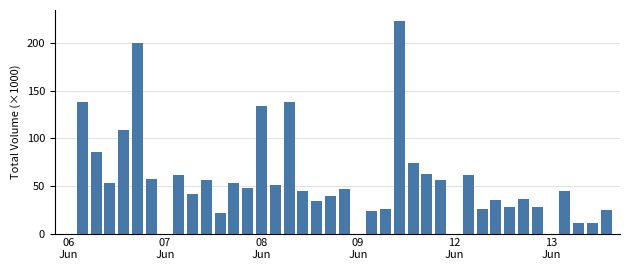

How many data points does each series have?

40